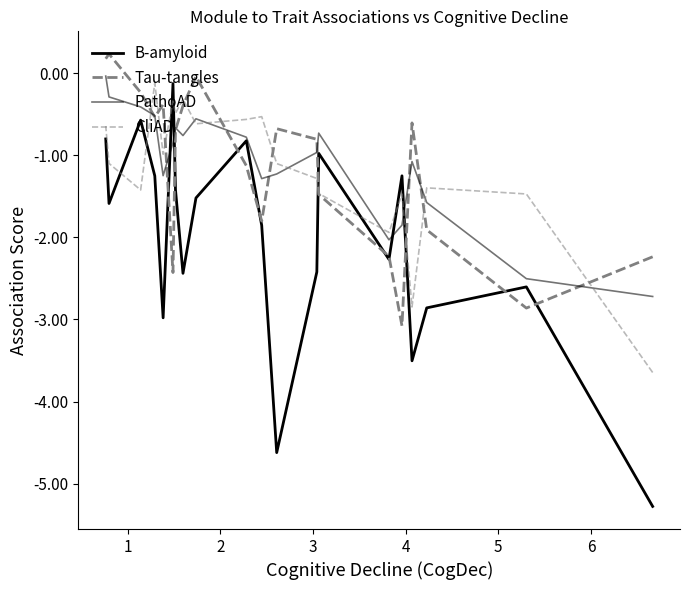

Which series has the largest range (max minus min)?

B-amyloid